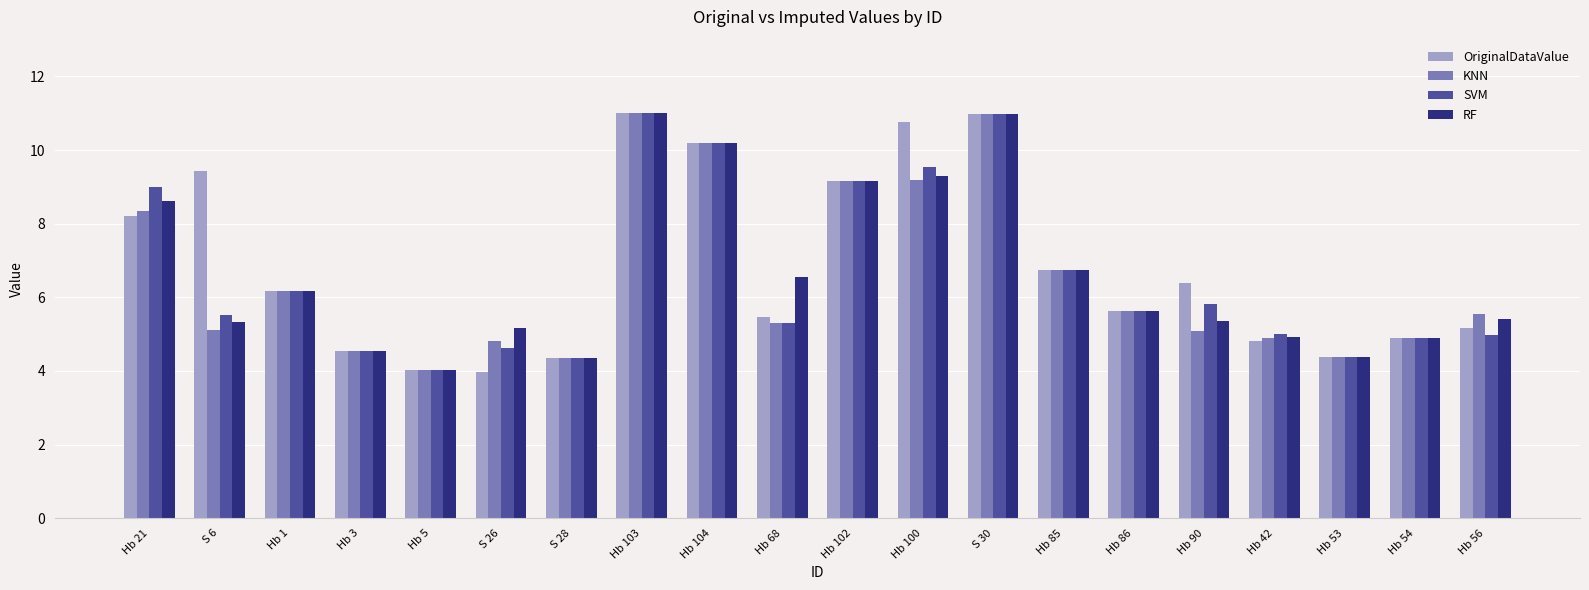

Which series has the largest total across all categories?

OriginalDataValue